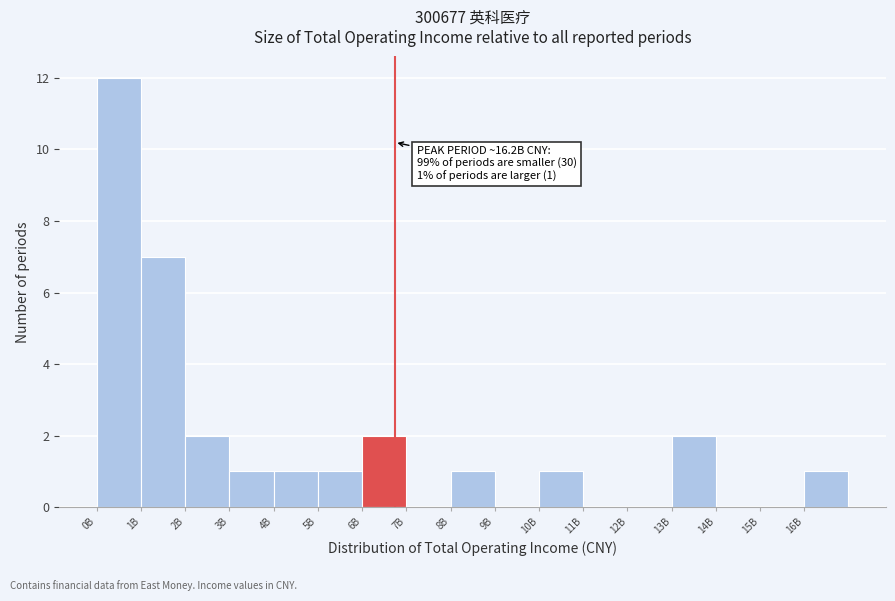

Reading left to right, extract all data points from this chart.

0B=12	1B=7	2B=2	3B=1	4B=1	5B=1	6B=2	7B=0	8B=1	9B=0	10B=1	11B=0	12B=0	13B=2	14B=0	15B=0	16B=1